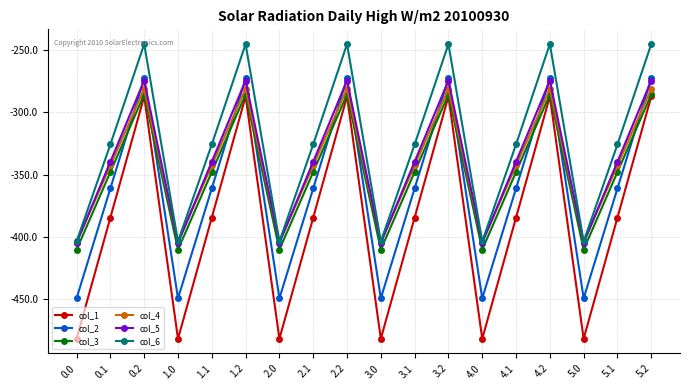

How many values in the col_3 series exceed -347?

6